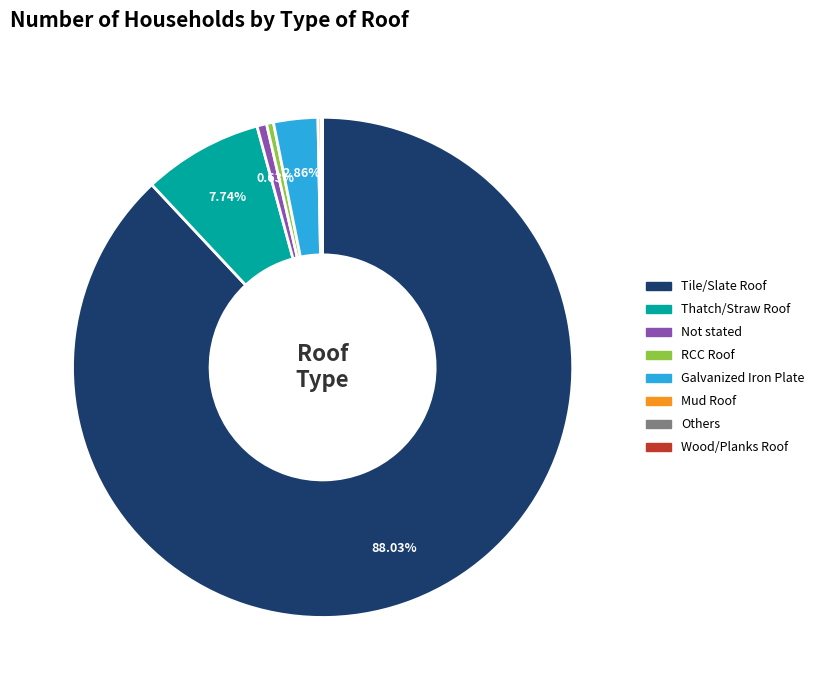

Which category accounts for the majority?

Tile/Slate Roof